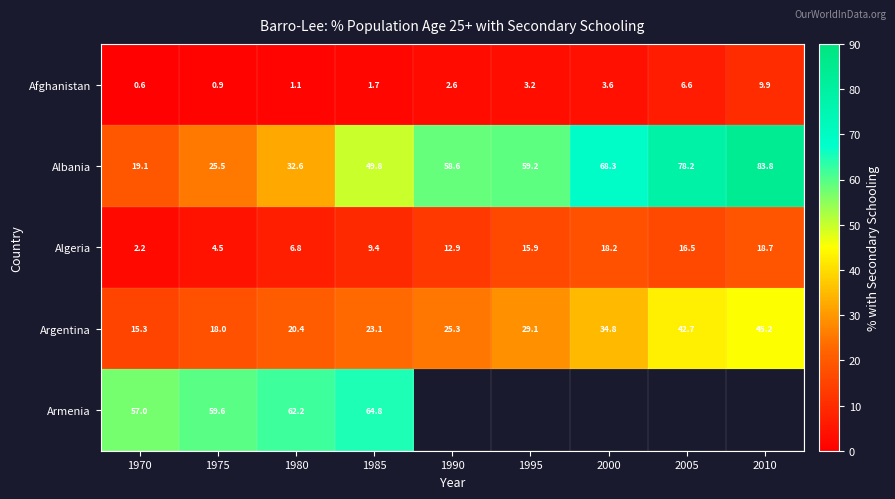

What is the difference between the highest and lowest values at 2000?

64.7